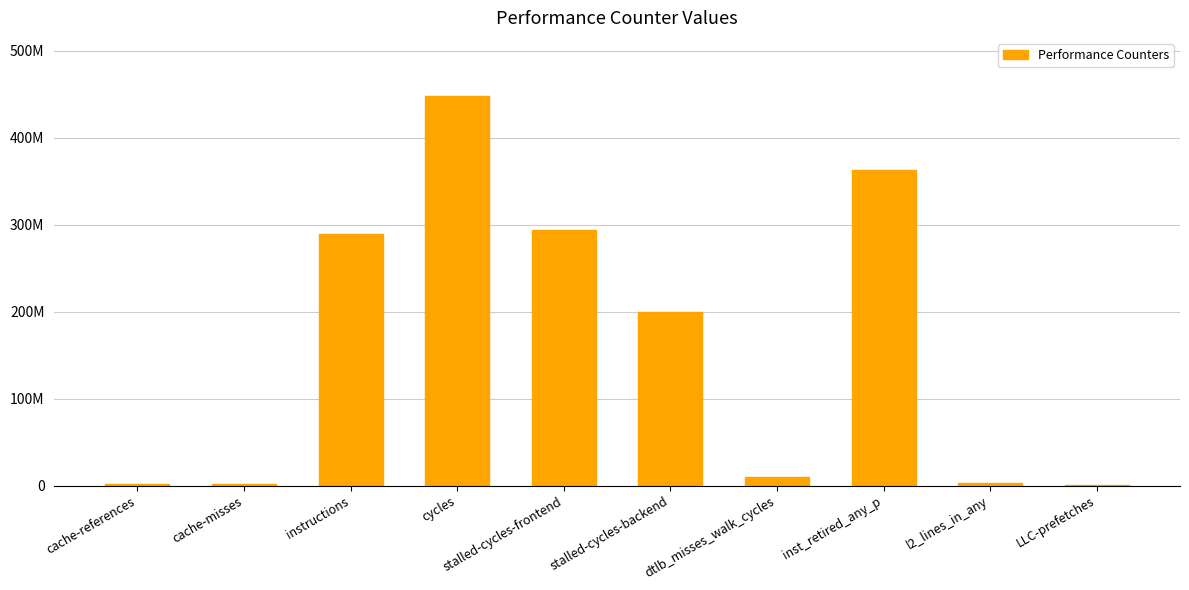

Are the bars horizontal?

No